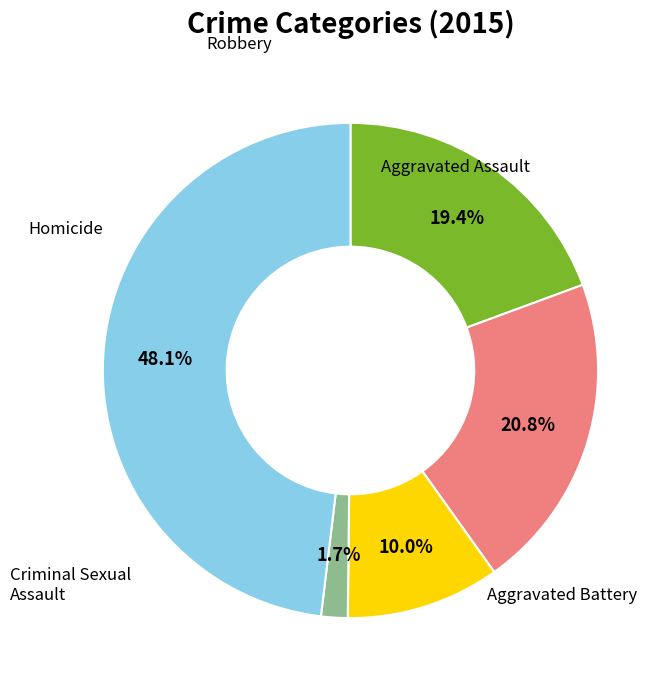

What is the smallest slice in the pie chart?

Homicide